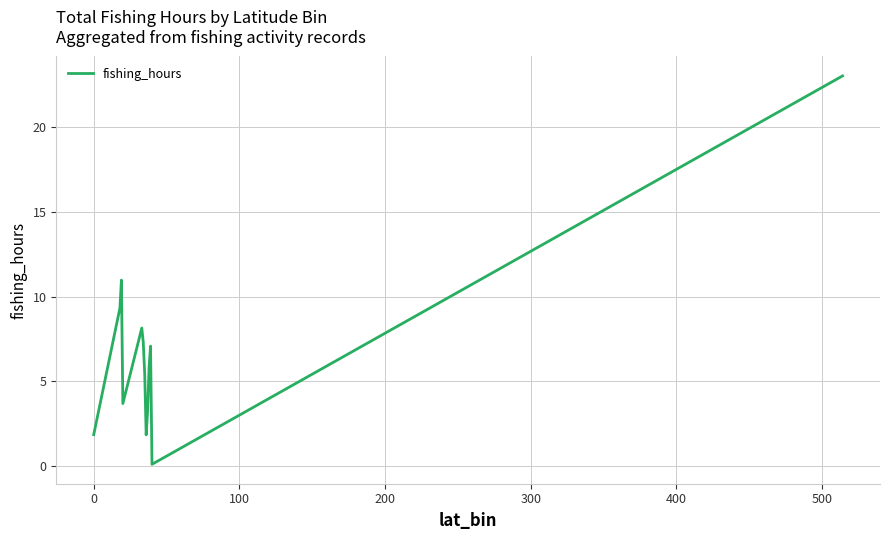

What is the greatest value displayed?

23.0